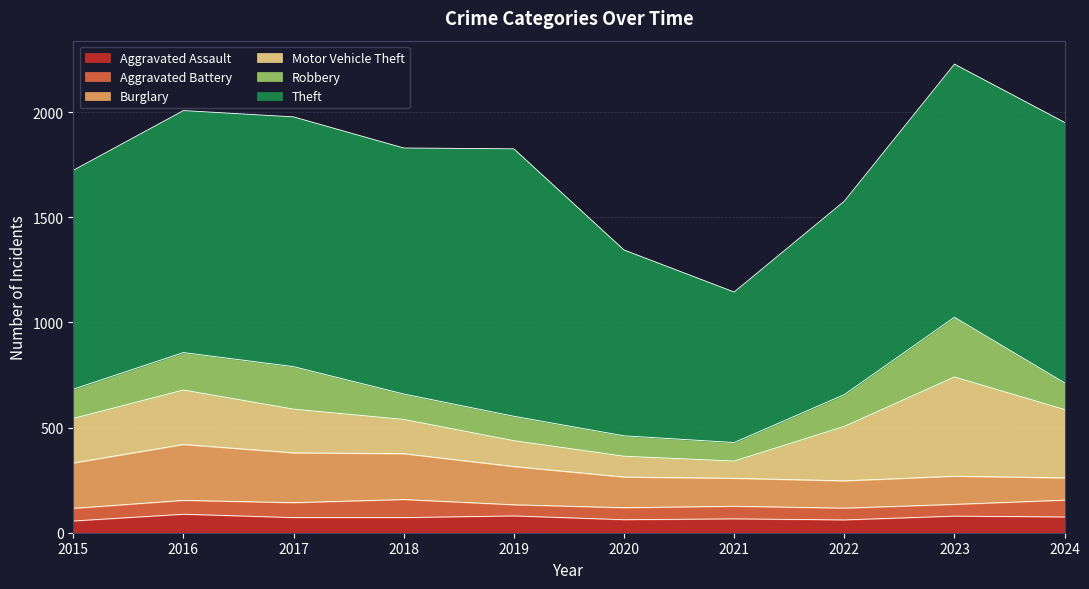

What is the average value of the Aggravated Battery series?

64